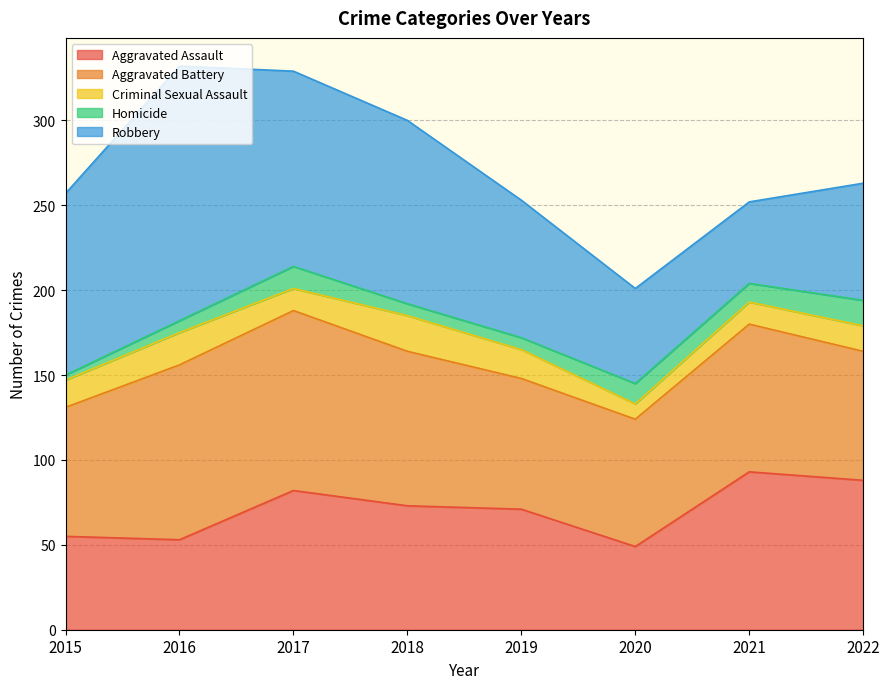

How many times do Homicide and Criminal Sexual Assault cross each other?

2